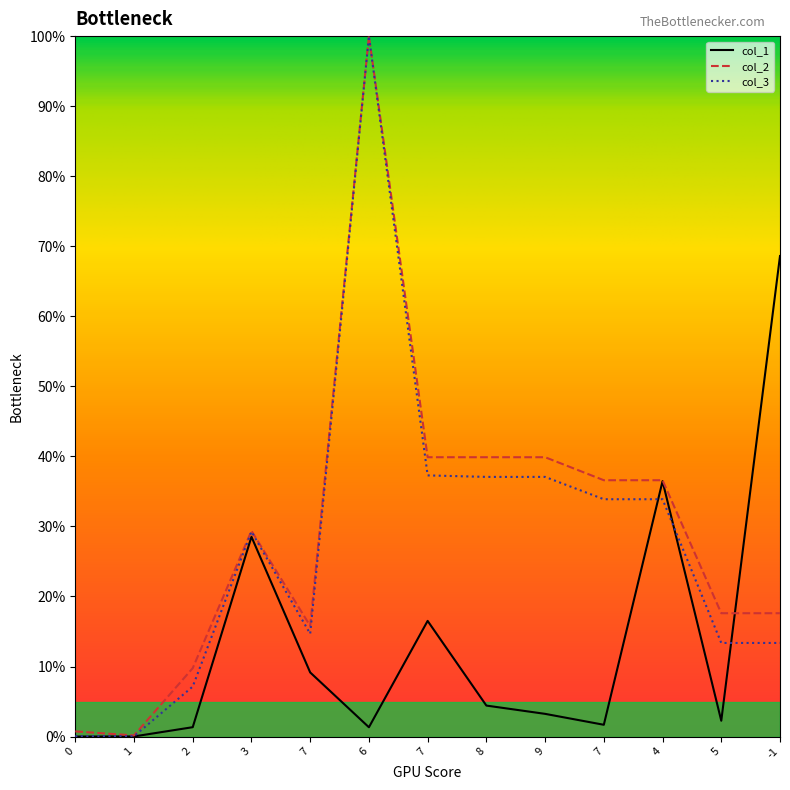

List the series in order of their peak value, lowest first.

col_1, col_2, col_3